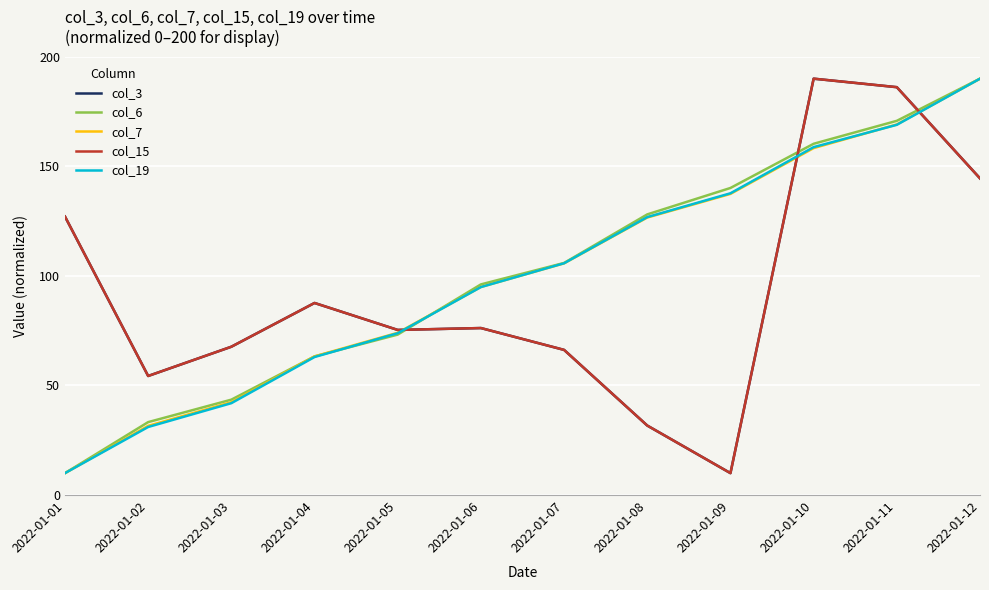

Does the chart display data point markers on the line(s)?

No